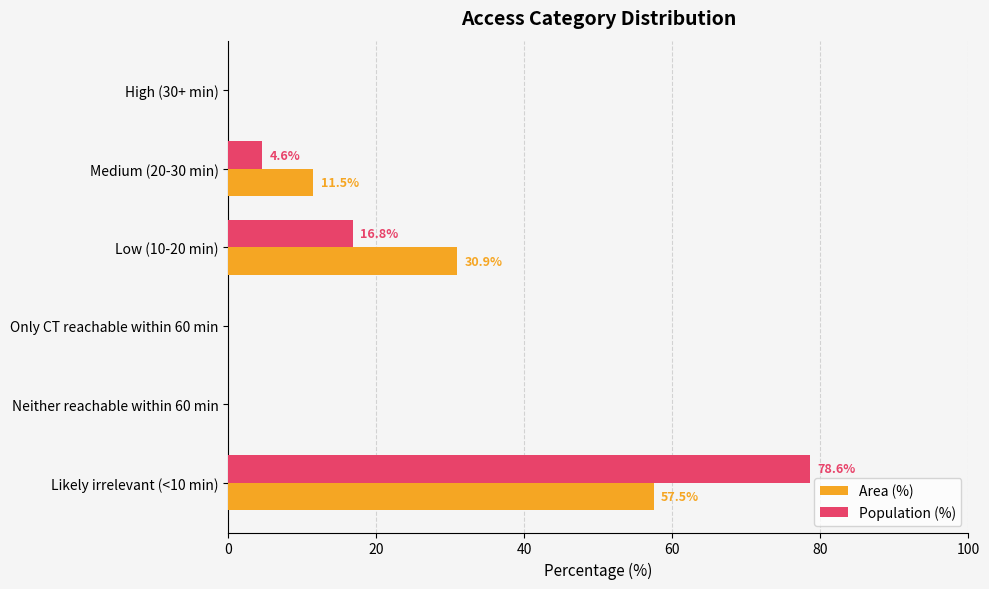

What is the maximum value shown in the chart?

78.6